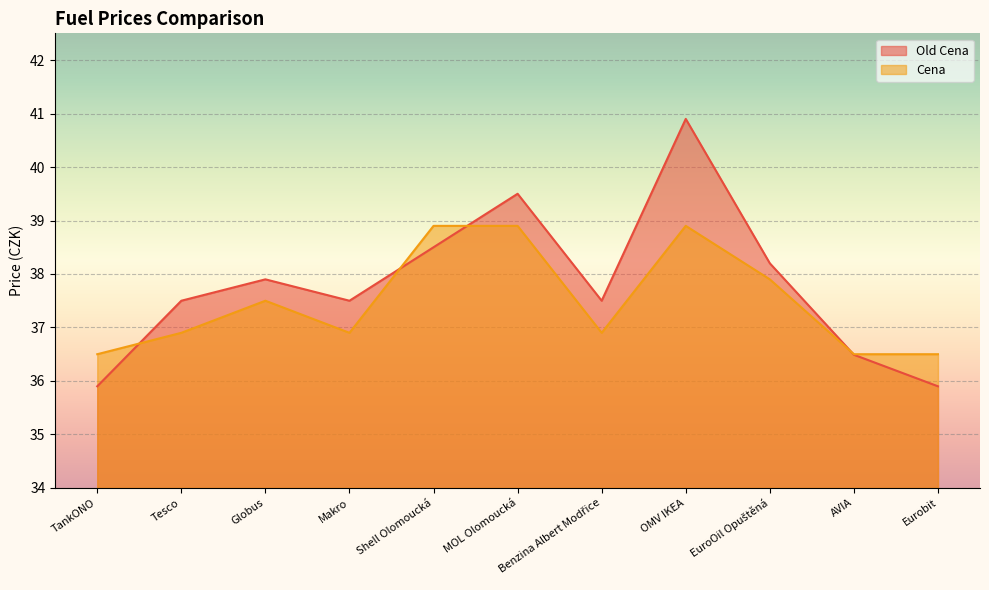

What are all the series names shown in the legend?

Old Cena, Cena